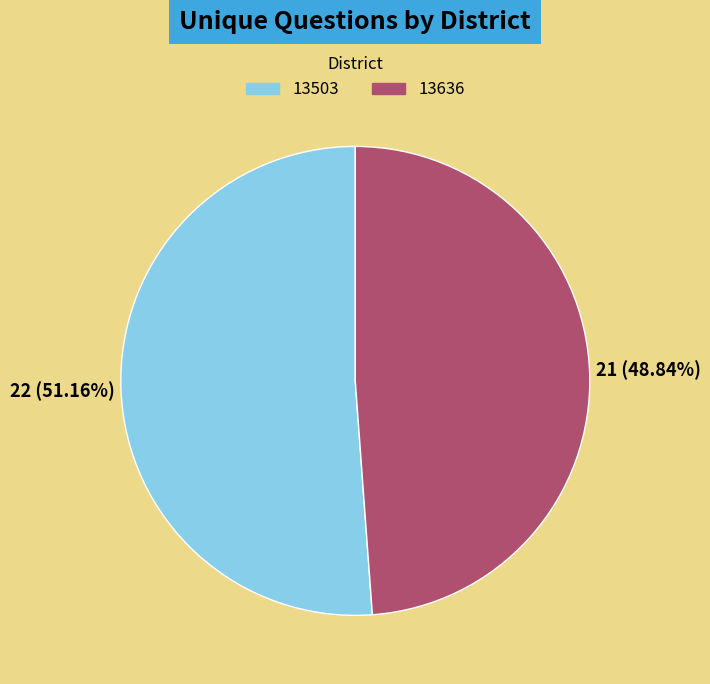

Count the number of slices in the pie.

2